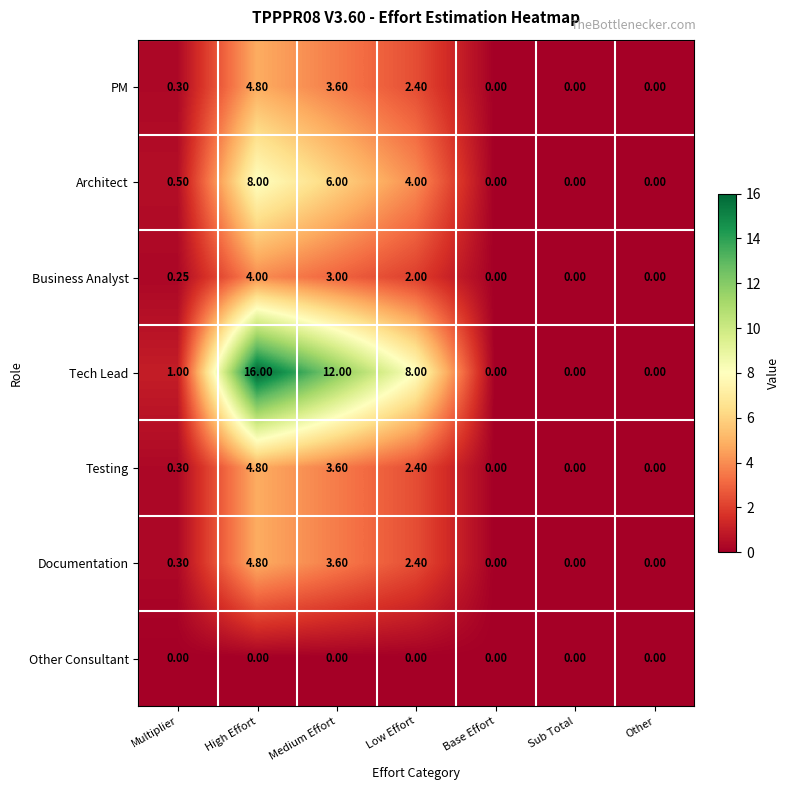

At which category does the chart reach its peak across all series?

High Effort